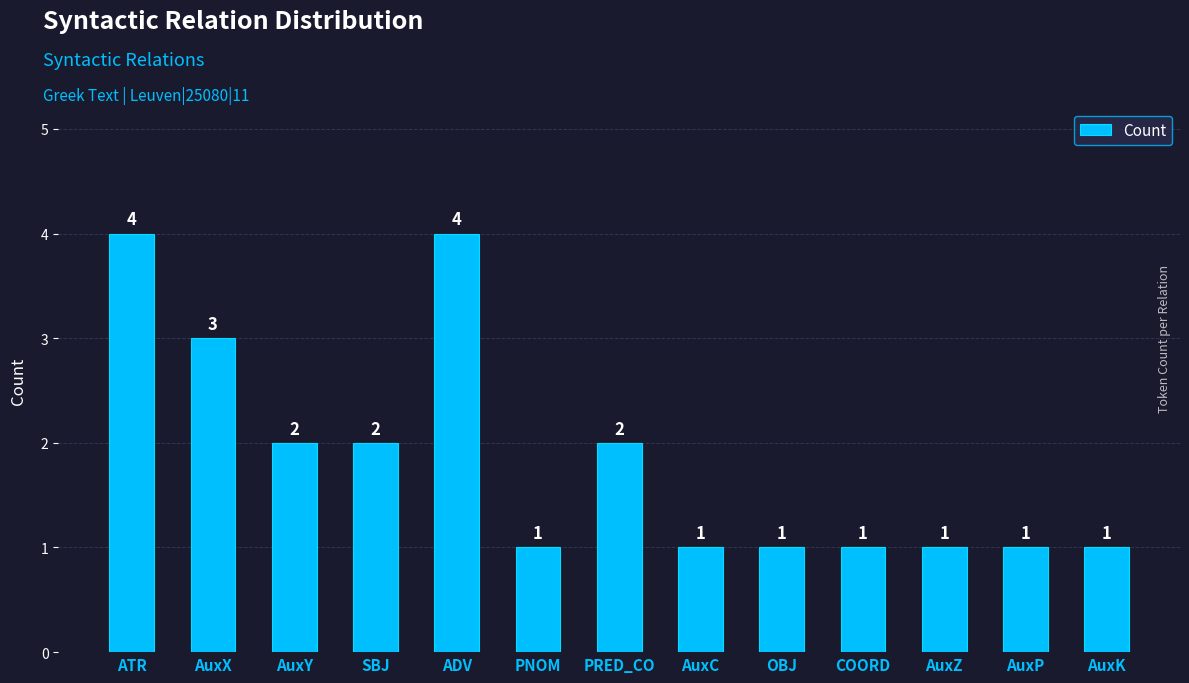

Reading left to right, transcribe all the data shown in this chart.

ATR=4	AuxX=3	AuxY=2	SBJ=2	ADV=4	PNOM=1	PRED_CO=2	AuxC=1	OBJ=1	COORD=1	AuxZ=1	AuxP=1	AuxK=1